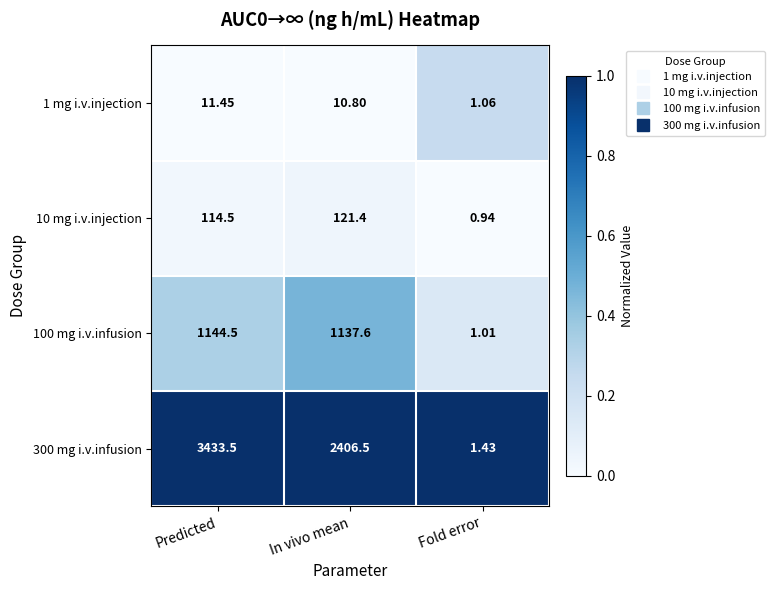

At which category is the sum across all series the highest?

Predicted